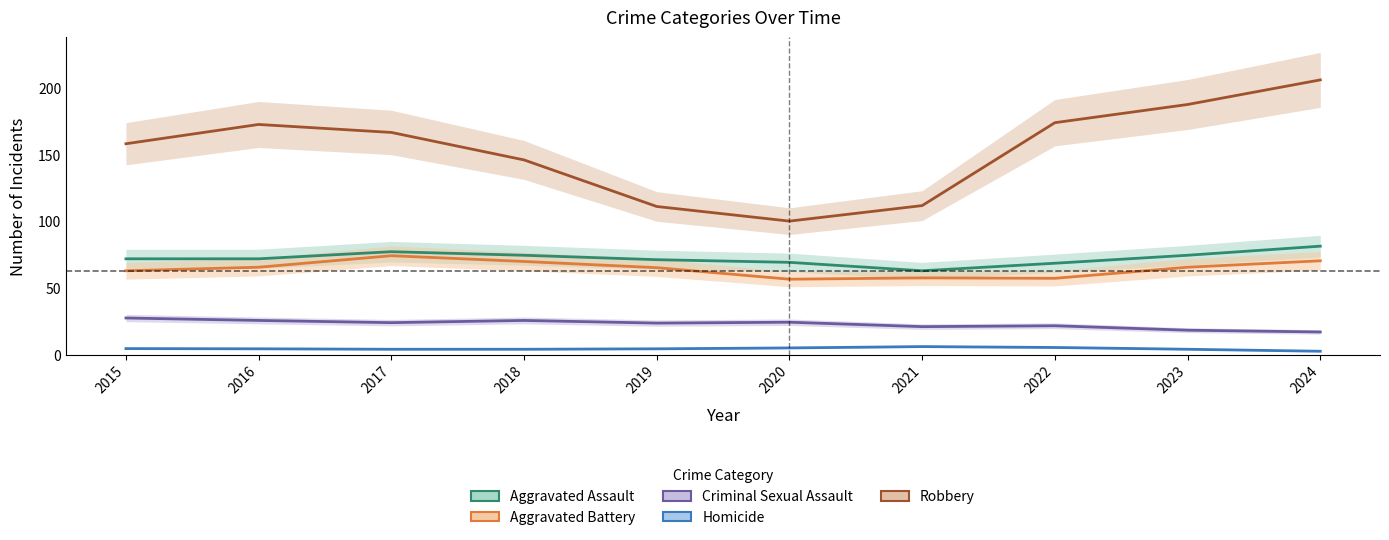

True or false: Criminal Sexual Assault and Aggravated Assault intersect in this chart.

False